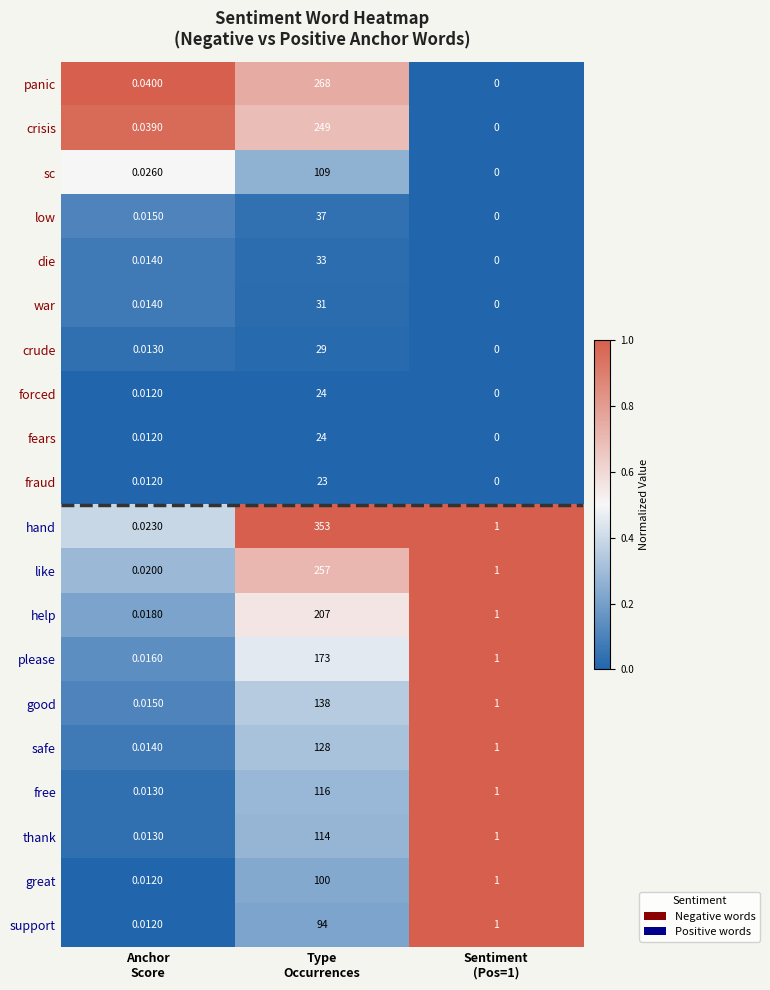

Which series has the widest spread of values?

hand